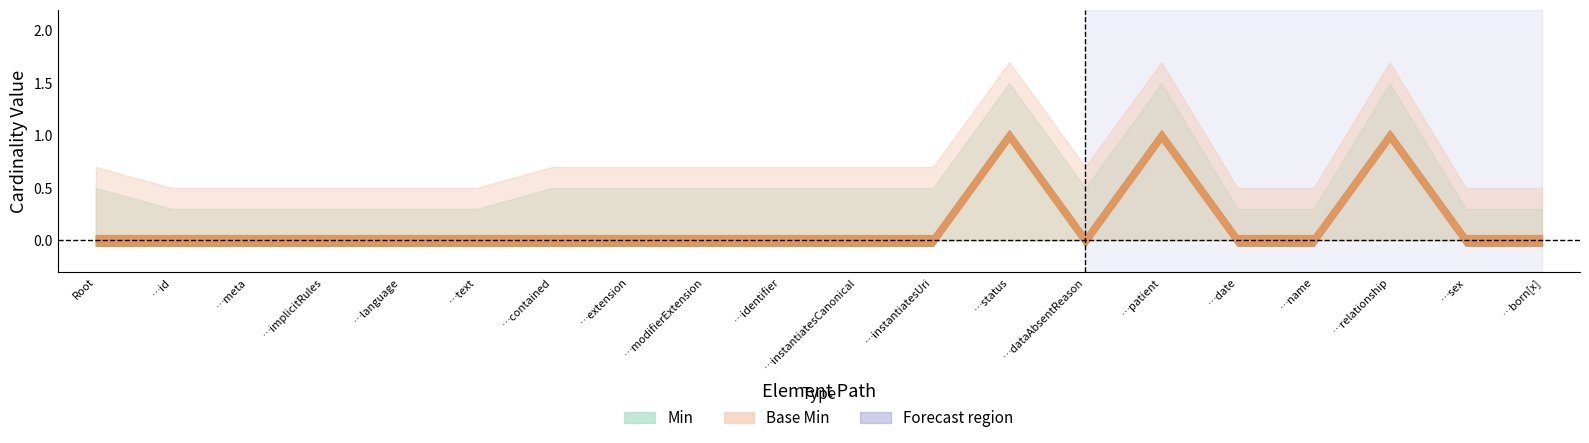

The Min series shows 0 at FamilyMemberHistory.implicitRules. True or false?

True